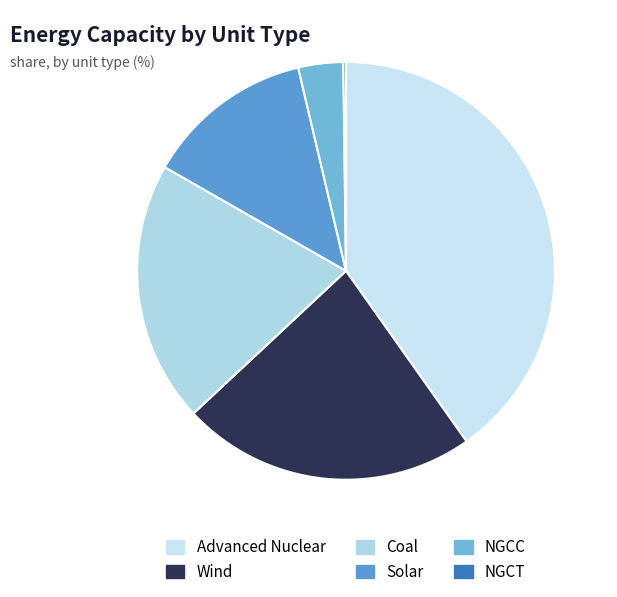

To the nearest percent, what is the difference between the largest and smallest slice percentages?

40%